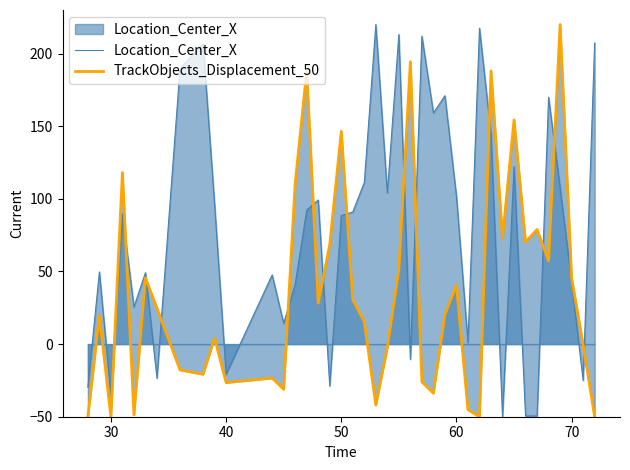

What is the lowest value of the Location_Center_X series?

-50.0